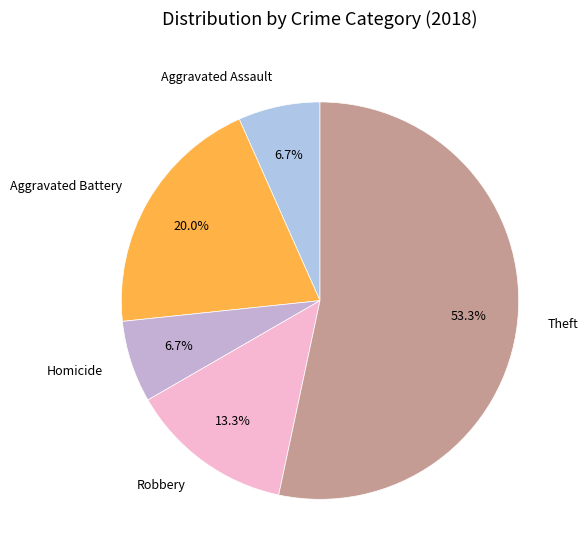

What is the ratio of the value at Robbery to the value at Theft?

0.2